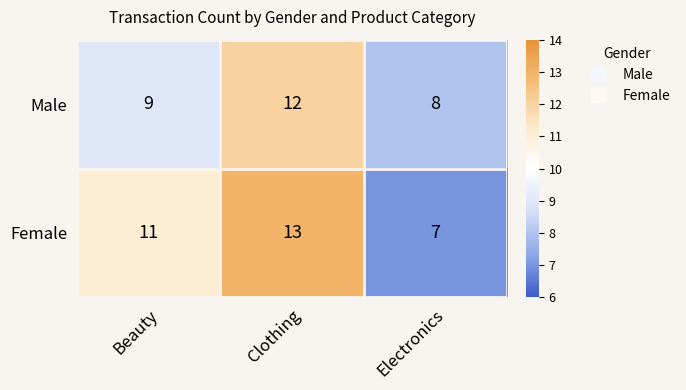

What is the spread (max minus min) of values at Clothing?

1